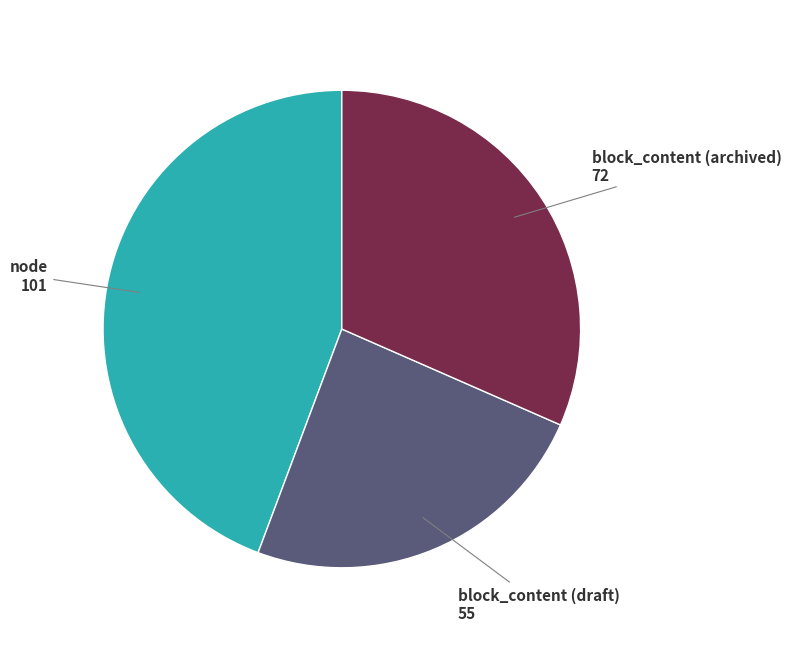

Is there a majority slice in this chart?

No